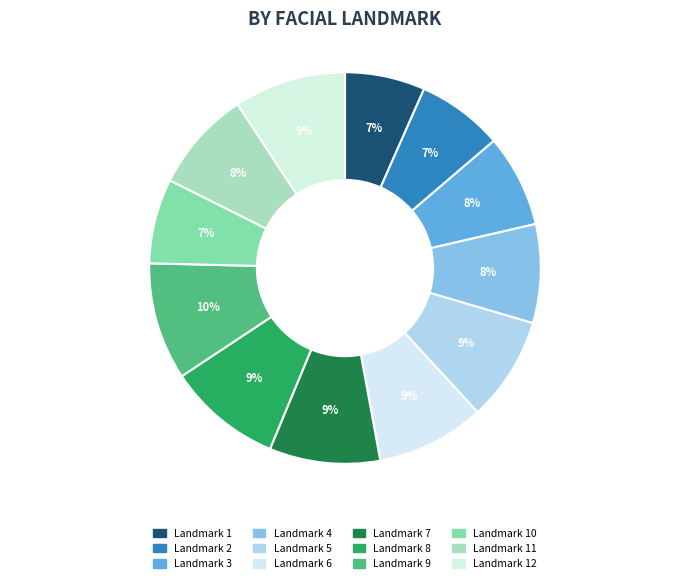

To the nearest percent, what is the average slice percentage?

8%